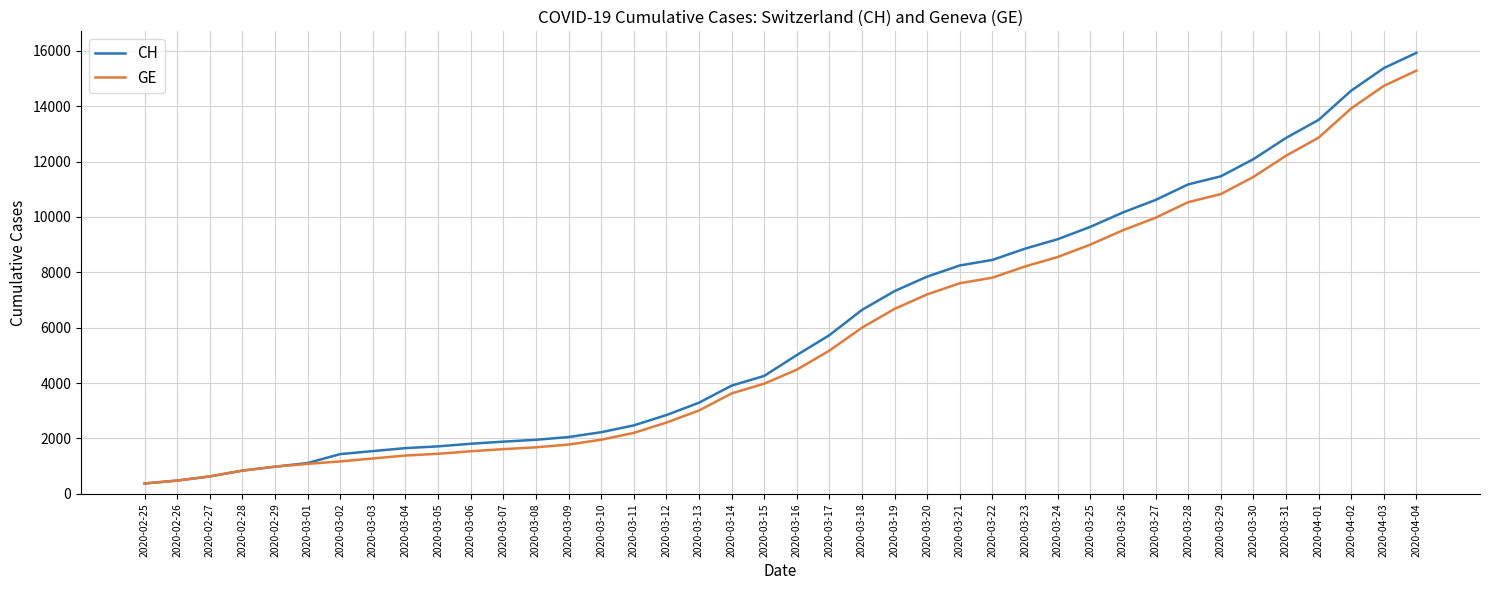

At which category is the sum across all series the highest?

2020-04-04